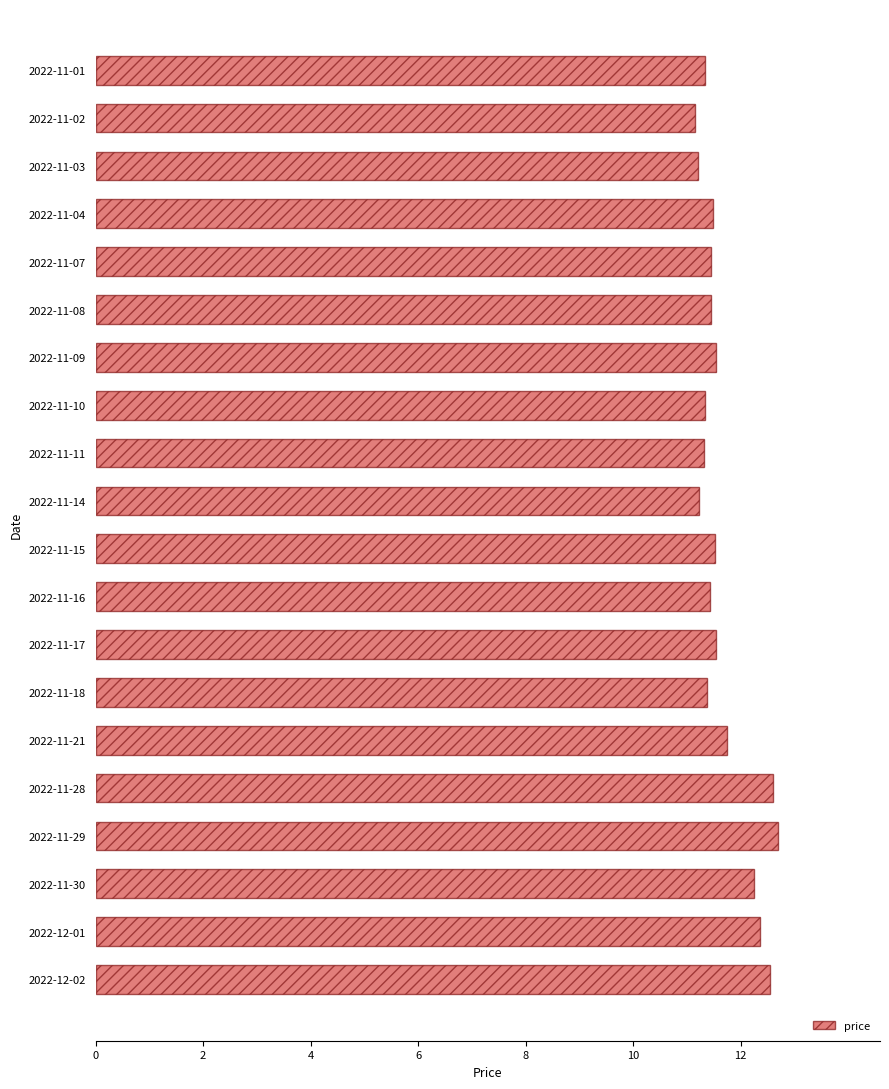

Are the bars horizontal?

Yes